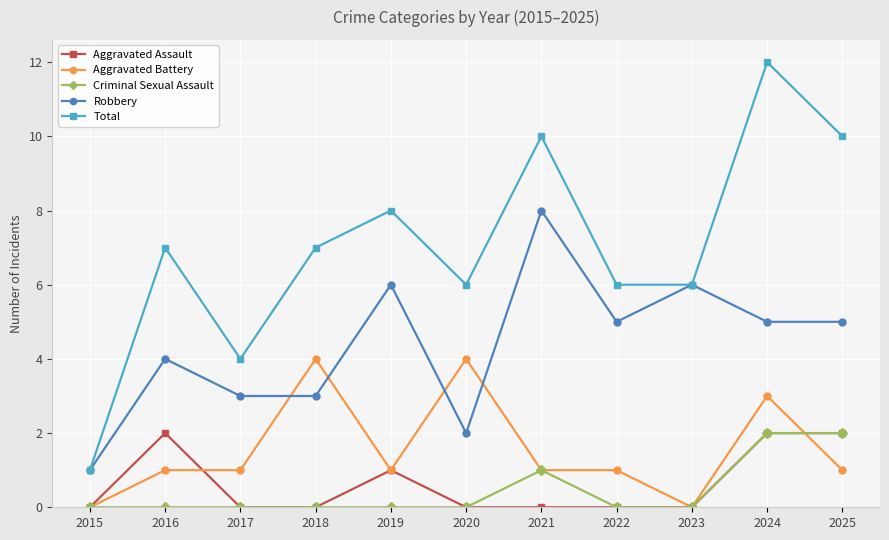

What is the value of the Aggravated Assault point at the 10th from the left?

2